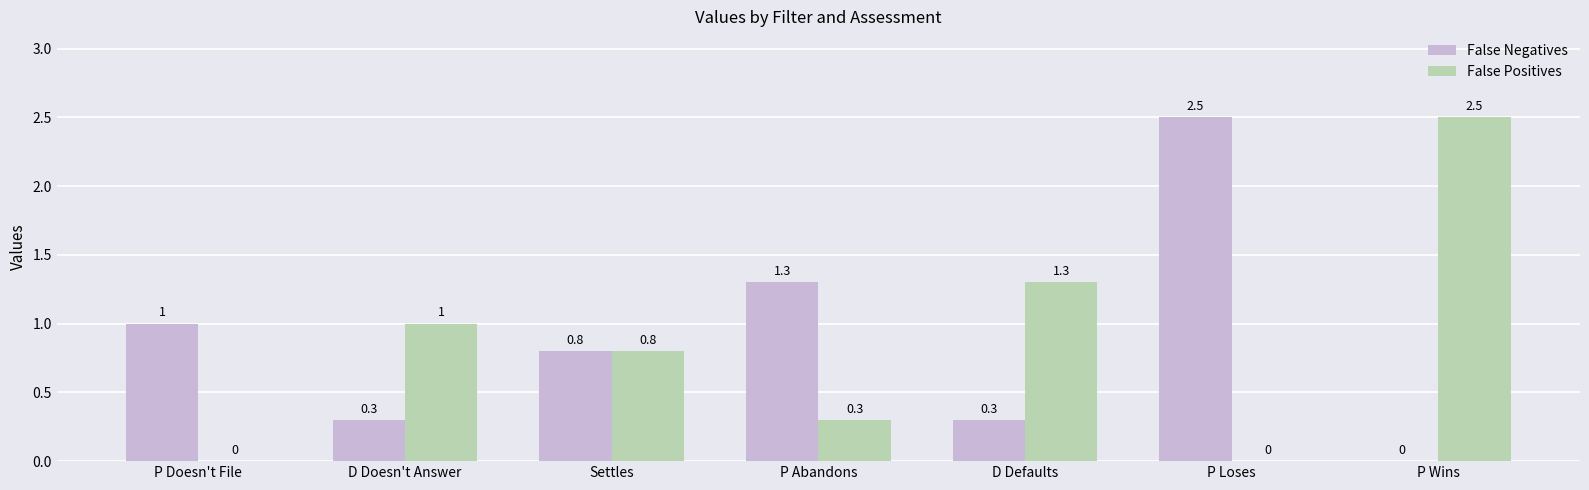

How many distinct data groups are displayed?

2